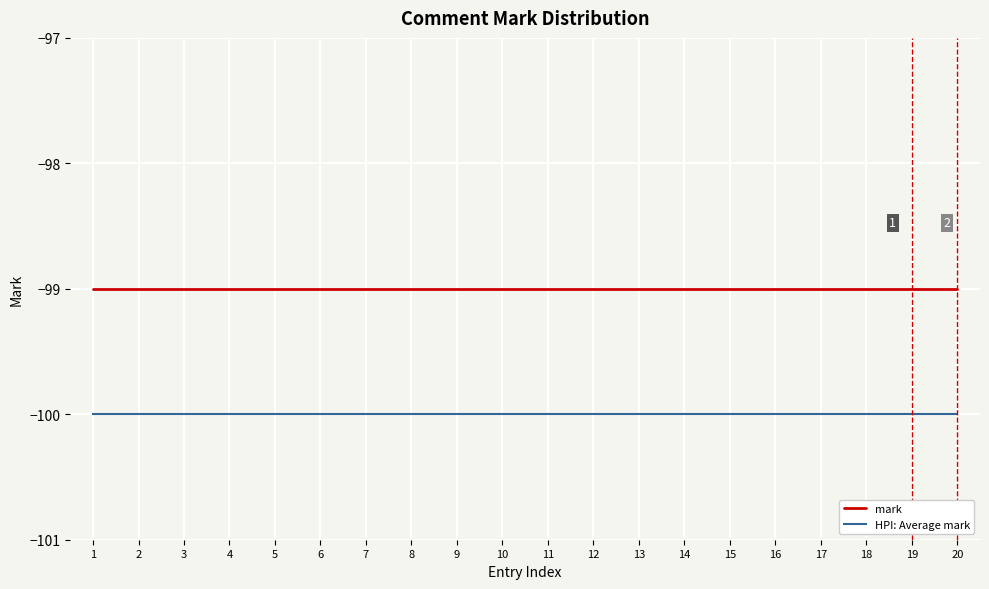

The value of mark at 17 is -51. True or false?

False